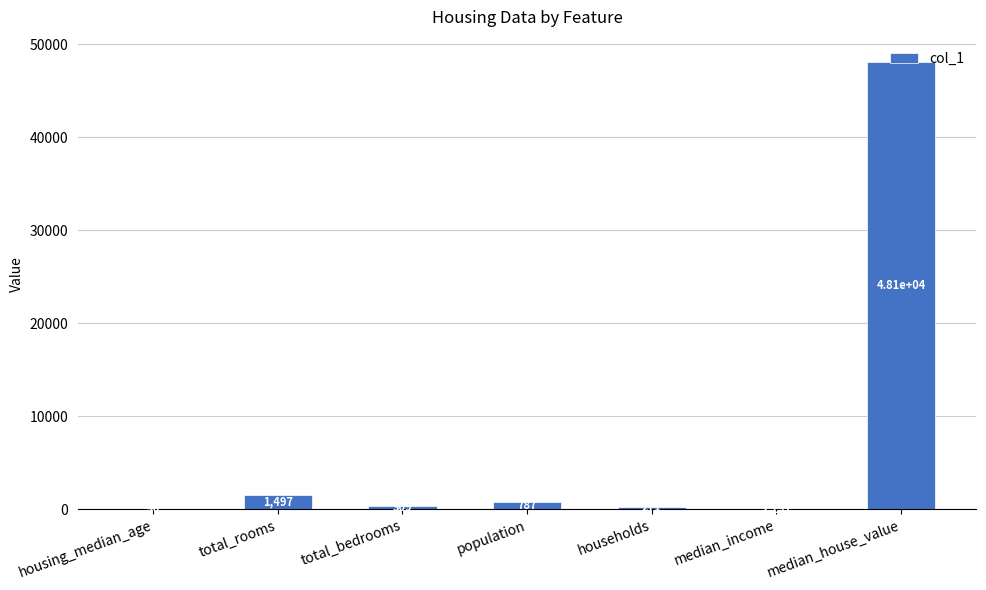

Which has a higher value, total_rooms or median_house_value?

median_house_value